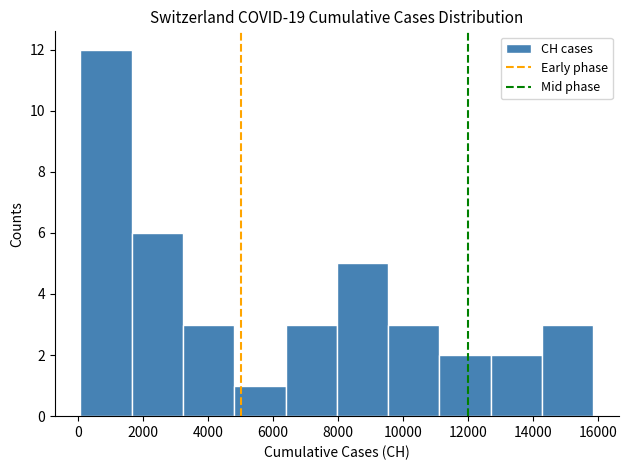

Reading left to right, list every bar in this chart as the range it spans on the x-axis followed by its height. Neither the bar edges nor the heights are printed on the chart, so give them approximately, as read against the axes.

0 to 1600: 12
1600 to 3200: 6
3200 to 4800: 3
4800 to 6400: 1
6400 to 8000: 3
8000 to 9600: 5
9600 to 11200: 3
11200 to 12600: 2
12600 to 14200: 2
14200 to 15800: 3